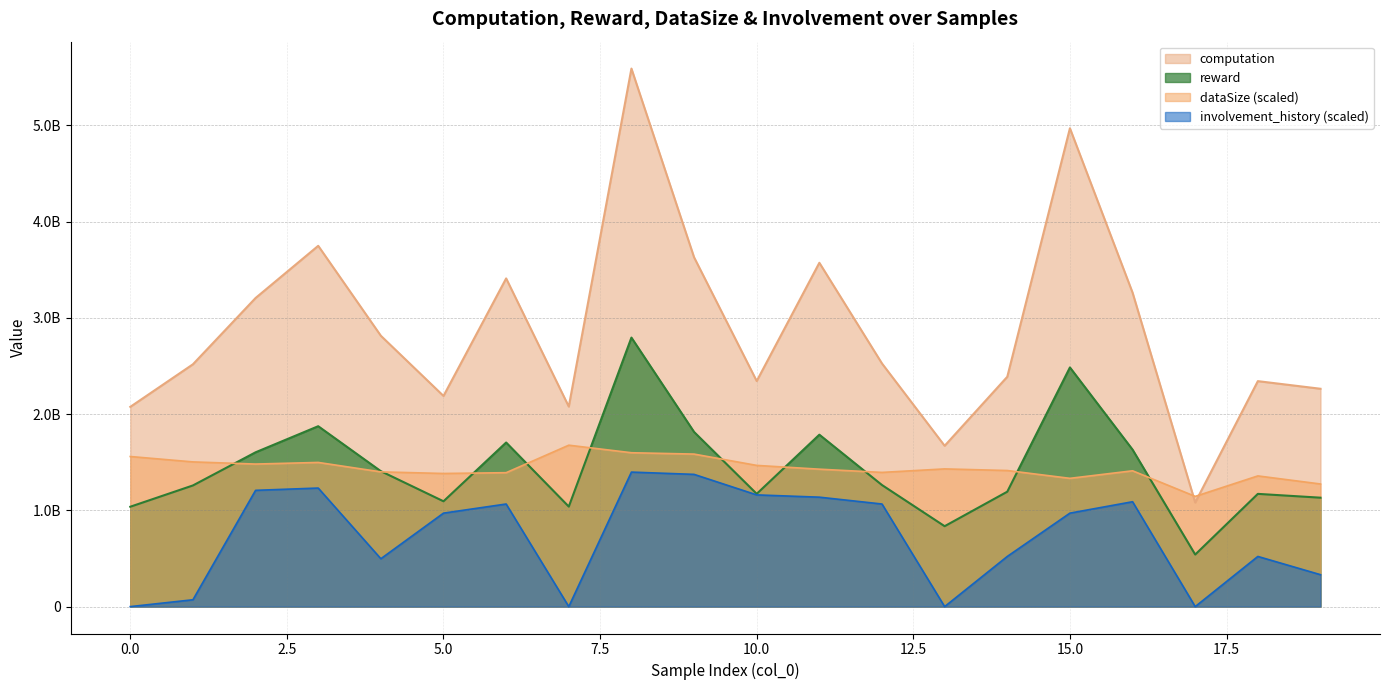

The value of reward at 15 is 3677221351.0. True or false?

False